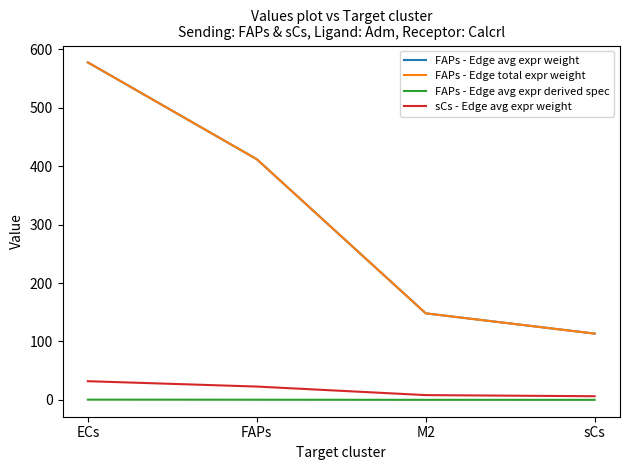

How many lines are shown in the chart?

4